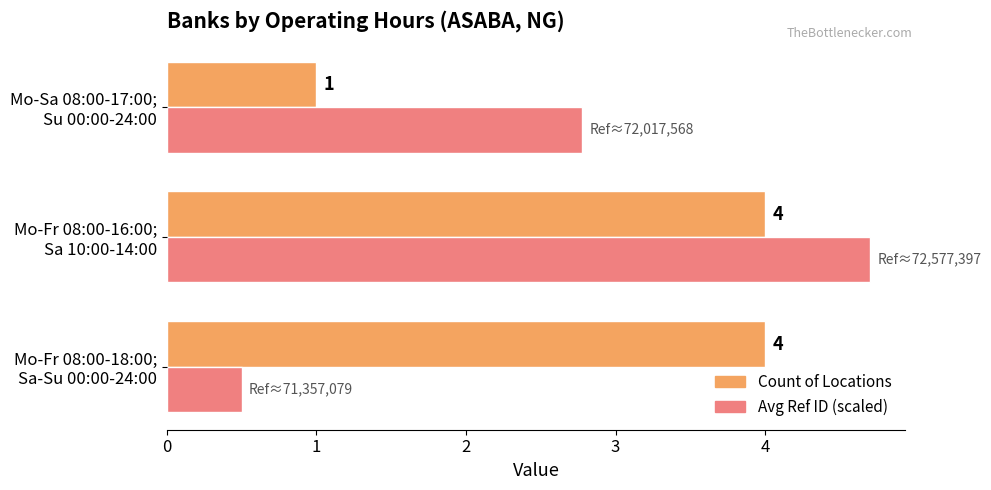

List the labels in order of Avg Ref ID (scaled) value, smallest first.

Mo-Fr 08:00-18:00;
Sa-Su 00:00-24:00, Mo-Sa 08:00-17:00;
Su 00:00-24:00, Mo-Fr 08:00-16:00;
Sa 10:00-14:00